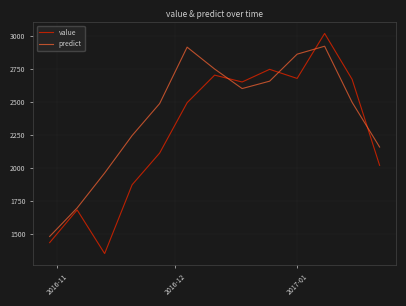

List the series in order of their overall mean, lowest first.

value, predict